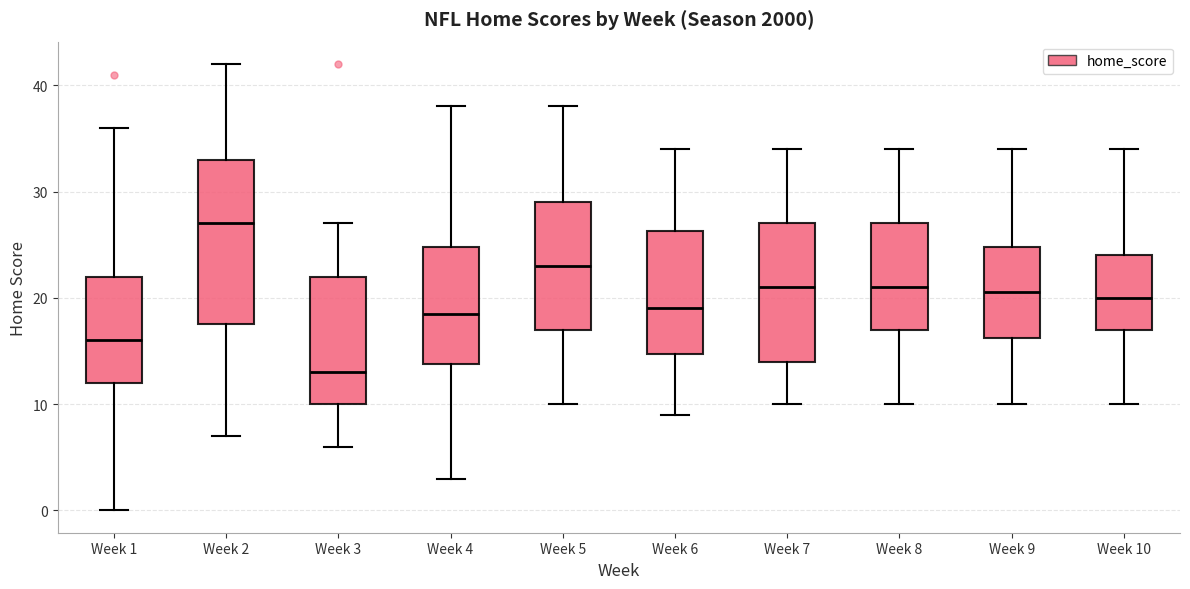

Reading left to right, read every box against the y-axis: the position of its median line, the range the box covers, and the ends of its whiskers. The values are not printed on the chart, so give them approximately, as read against the axis.

Week 1: median 16, box 12 to 22, whiskers 0 to 36
Week 2: median 27, box 18 to 33, whiskers 7 to 42
Week 3: median 13, box 10 to 22, whiskers 6 to 27
Week 4: median 19, box 14 to 25, whiskers 3 to 38
Week 5: median 23, box 17 to 29, whiskers 10 to 38
Week 6: median 19, box 15 to 26, whiskers 9 to 34
Week 7: median 21, box 14 to 27, whiskers 10 to 34
Week 8: median 21, box 17 to 27, whiskers 10 to 34
Week 9: median 21, box 16 to 25, whiskers 10 to 34
Week 10: median 20, box 17 to 24, whiskers 10 to 34